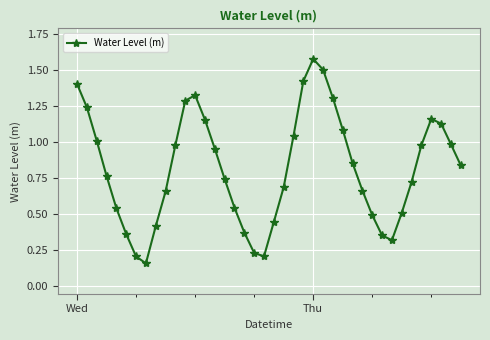

How many interior local peaks (higher than both neighbors) does the data have?

3